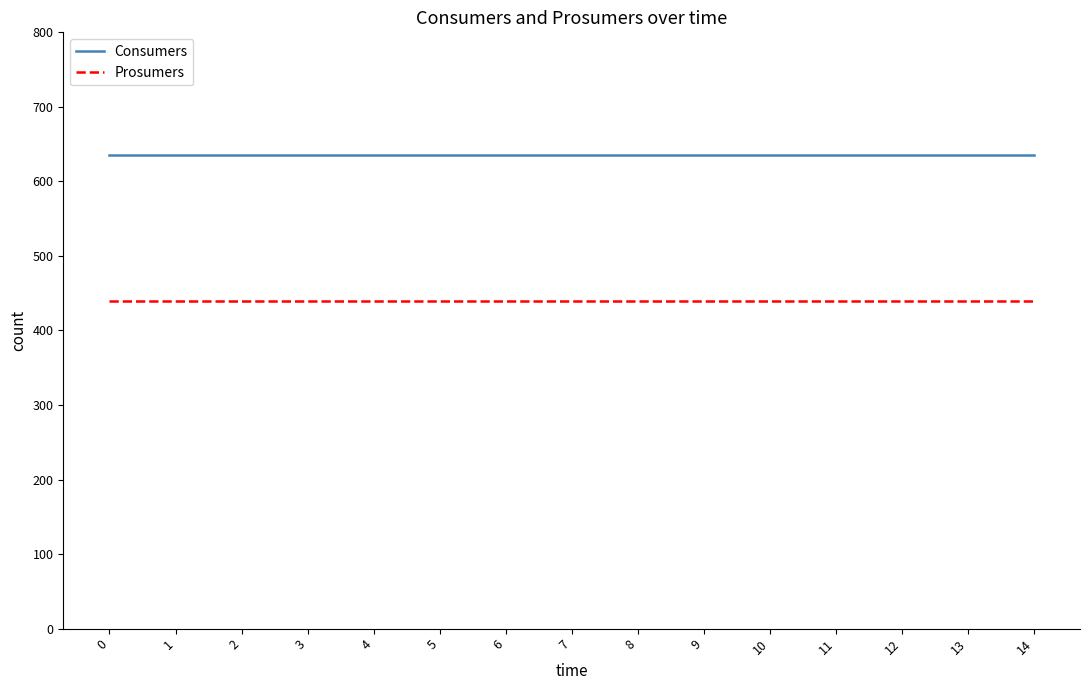

How many lines are shown in the chart?

2